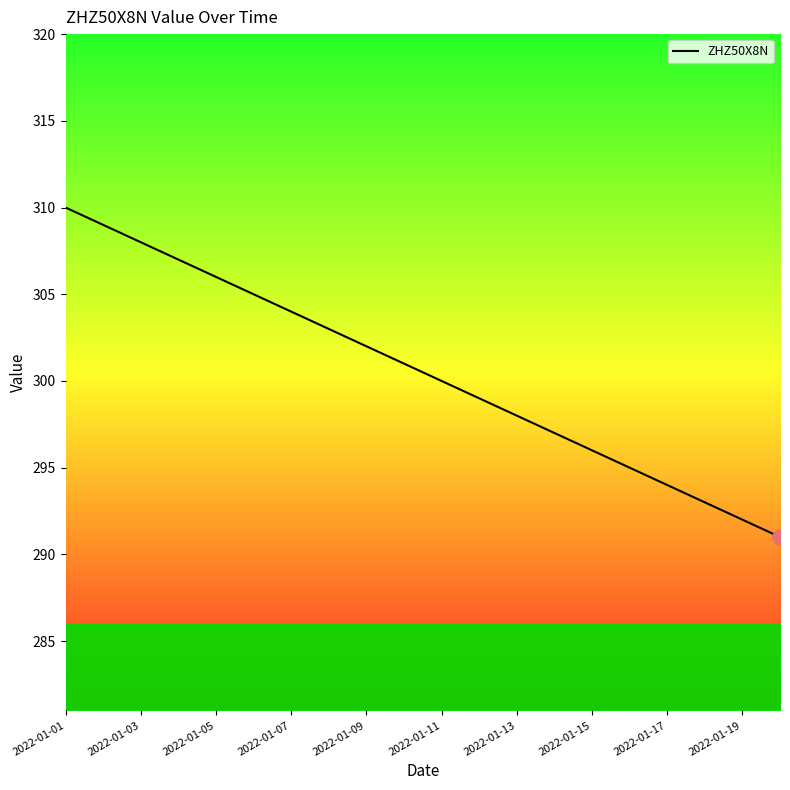

What is the minimum value shown in the chart?

291